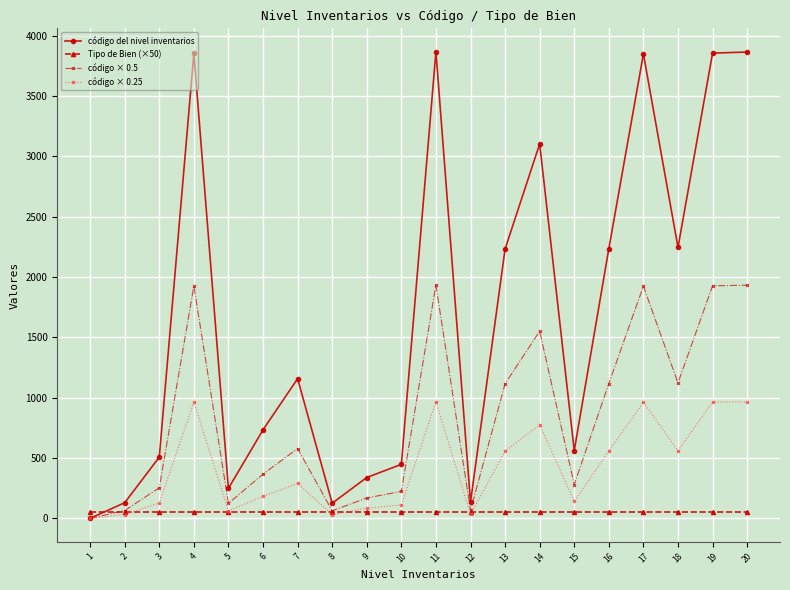

What is the greatest value displayed?

3867.0